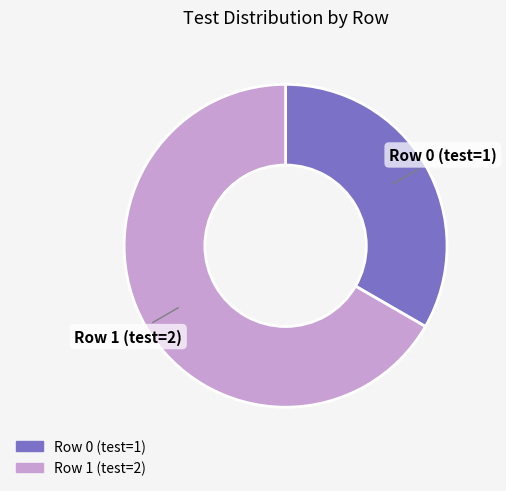

How many slices are in this pie chart?

2